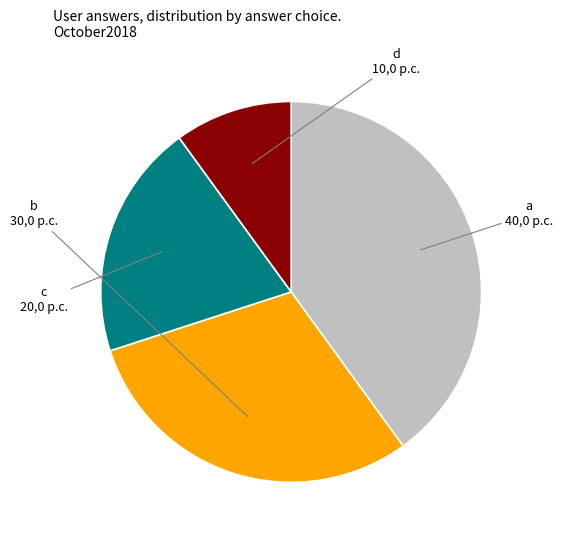

Does b represent more than half of the total?

No